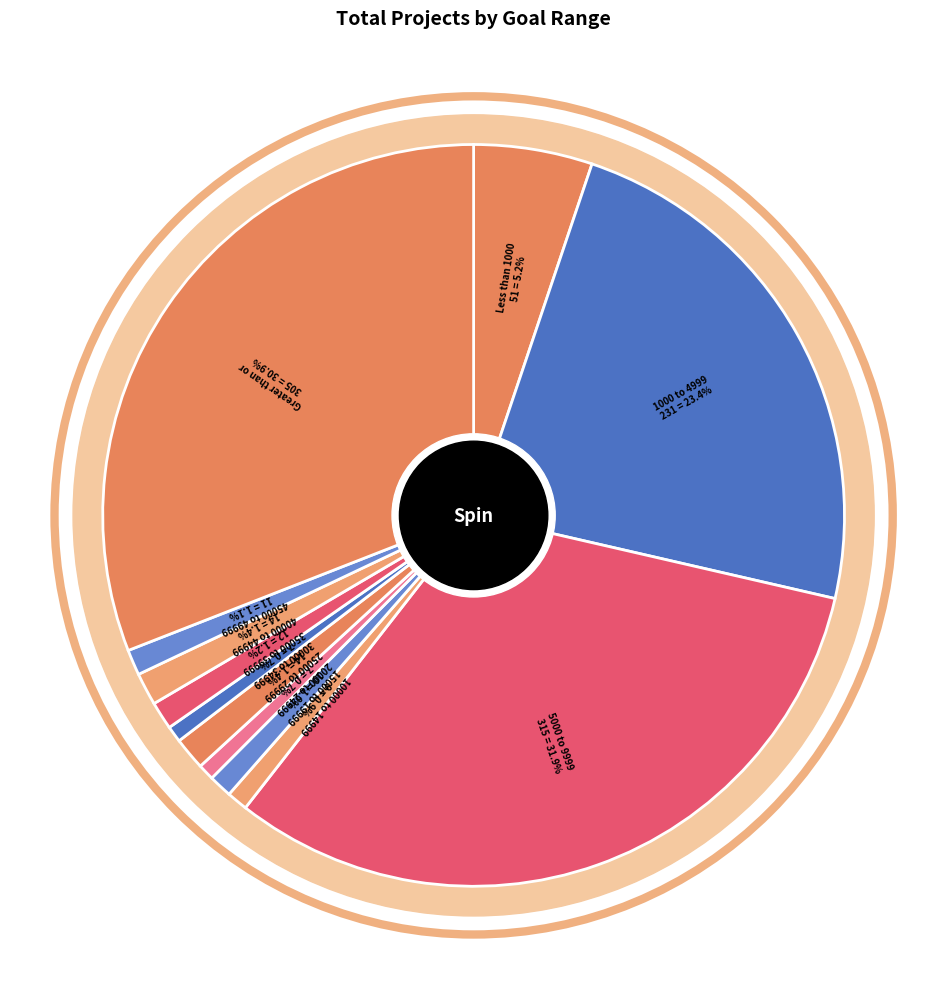

To the nearest percent, what percentage of the pie is 15000 to 19999?

1%